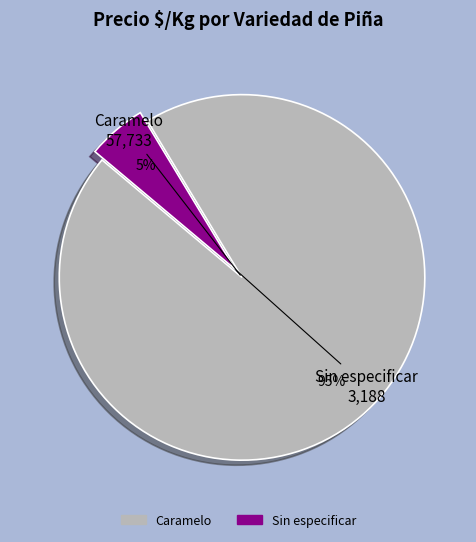

To the nearest percent, what is the average slice percentage?

50%